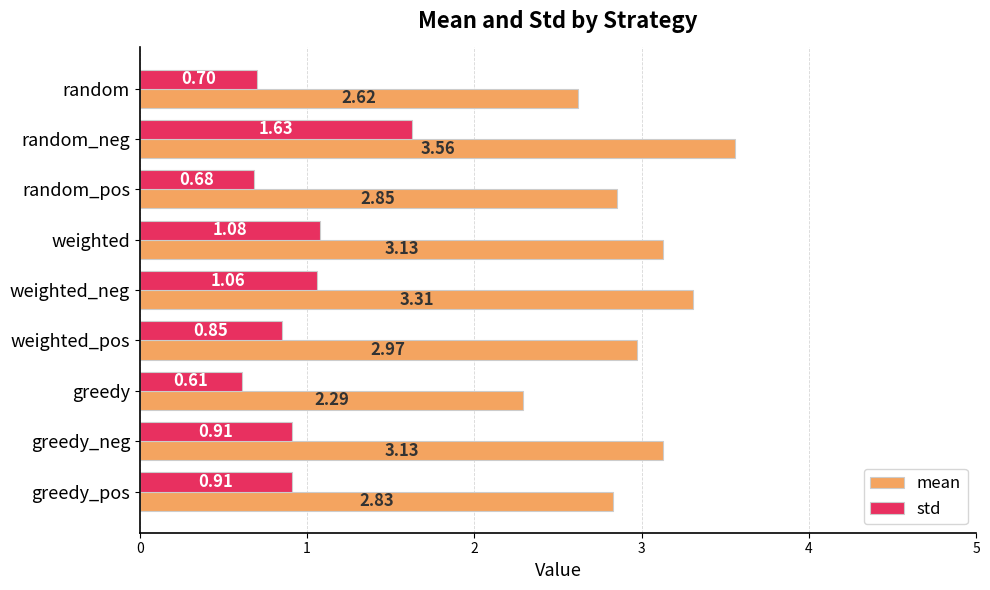

What is the difference between the second highest and second lowest values in the mean series?

0.7